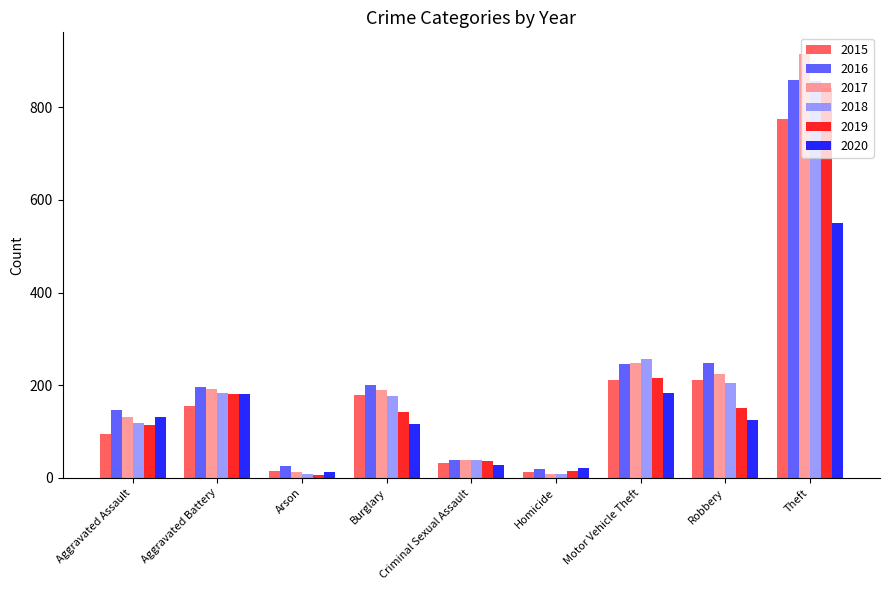

What is the difference between the maximum and second lowest values in the 2015 series?

759